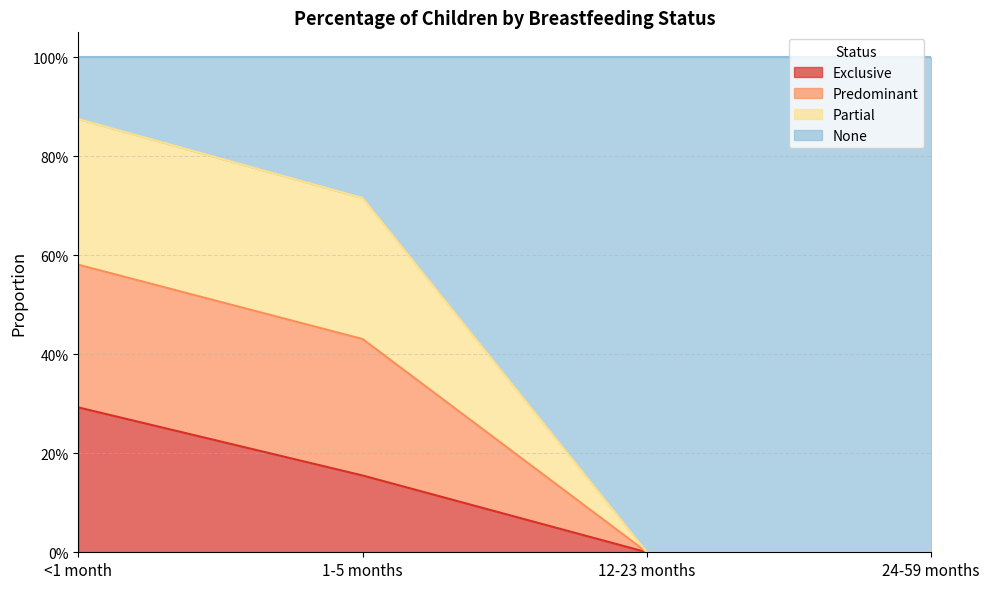

At which category does the chart reach its minimum across all series?

12-23 months